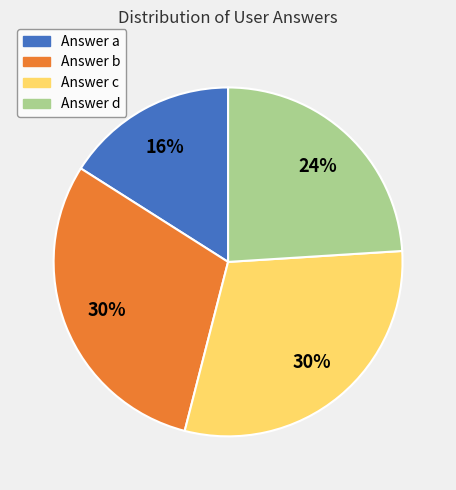

Is there any slice that represents more than half of the pie?

No